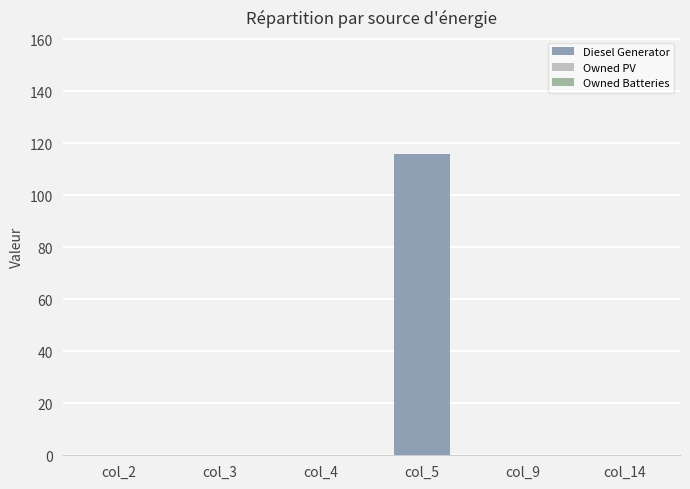

Are the bars horizontal?

No